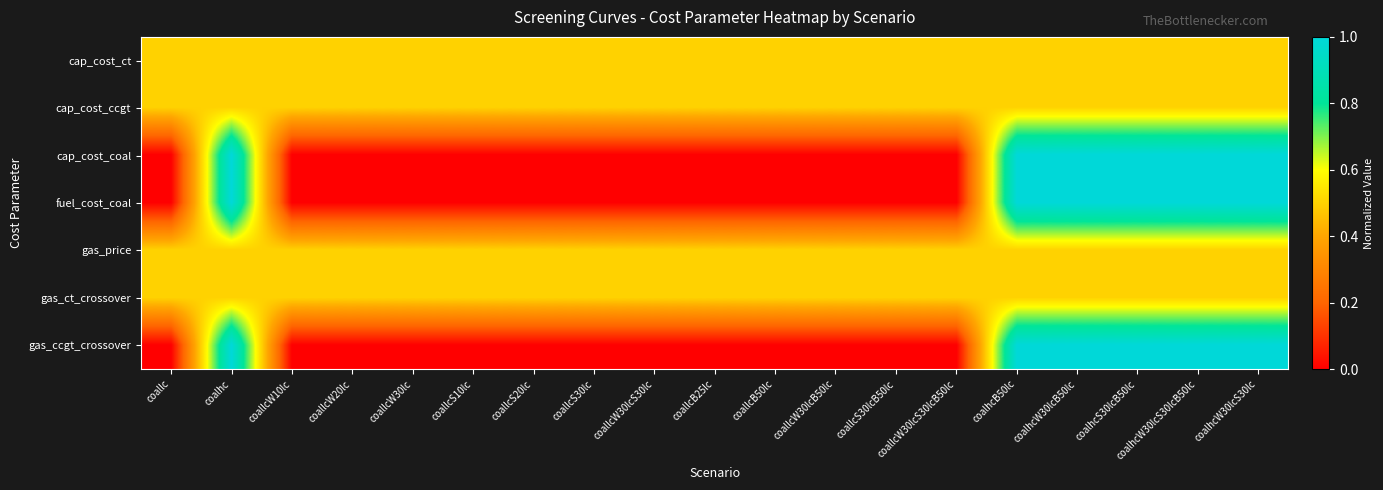

What is the total value across all series at coallcW10lc?

2.0